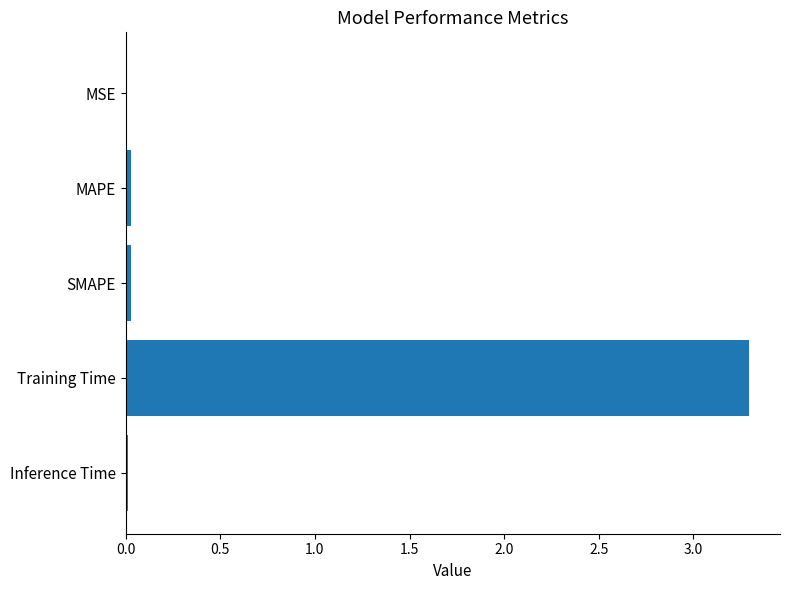

True or false: the data shows 2.3 at Training Time.

False